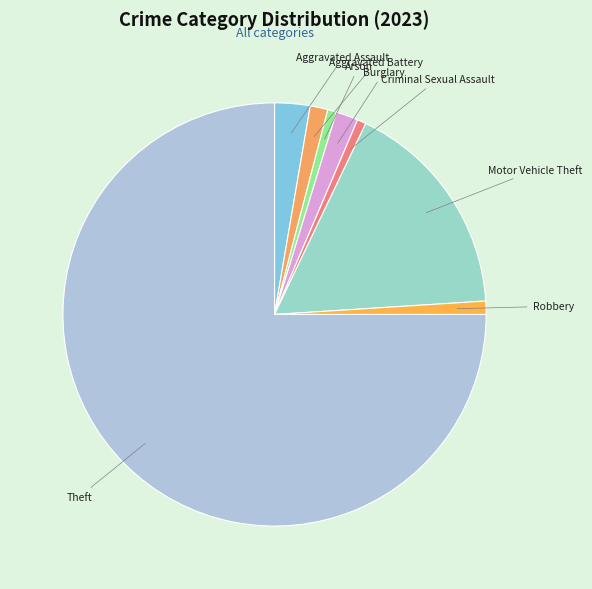

Does Aggravated Assault represent more than half of the total?

No